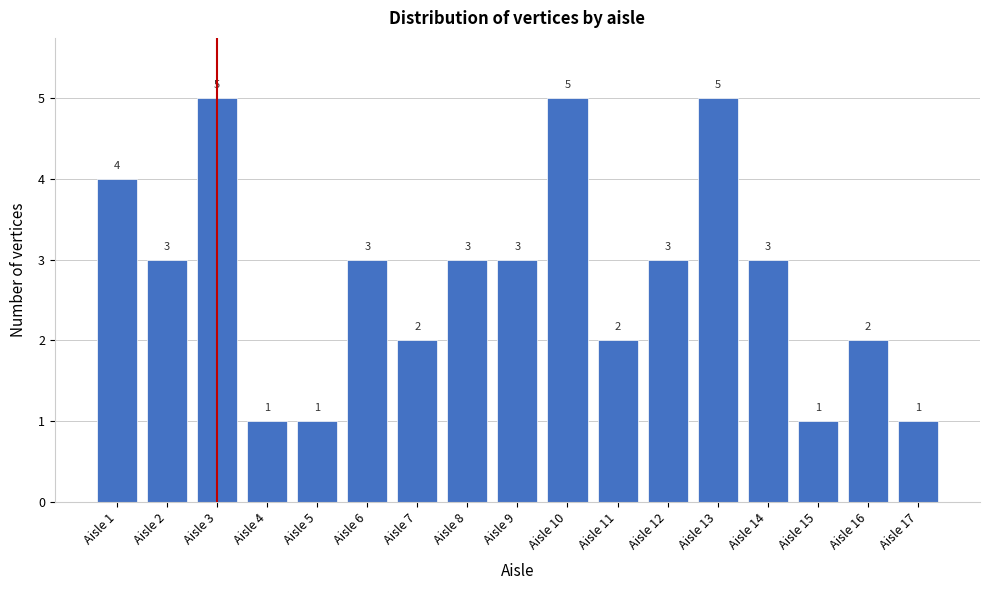

Reading left to right, extract all data points from this chart.

4	3	5	1	1	3	2	3	3	5	2	3	5	3	1	2	1